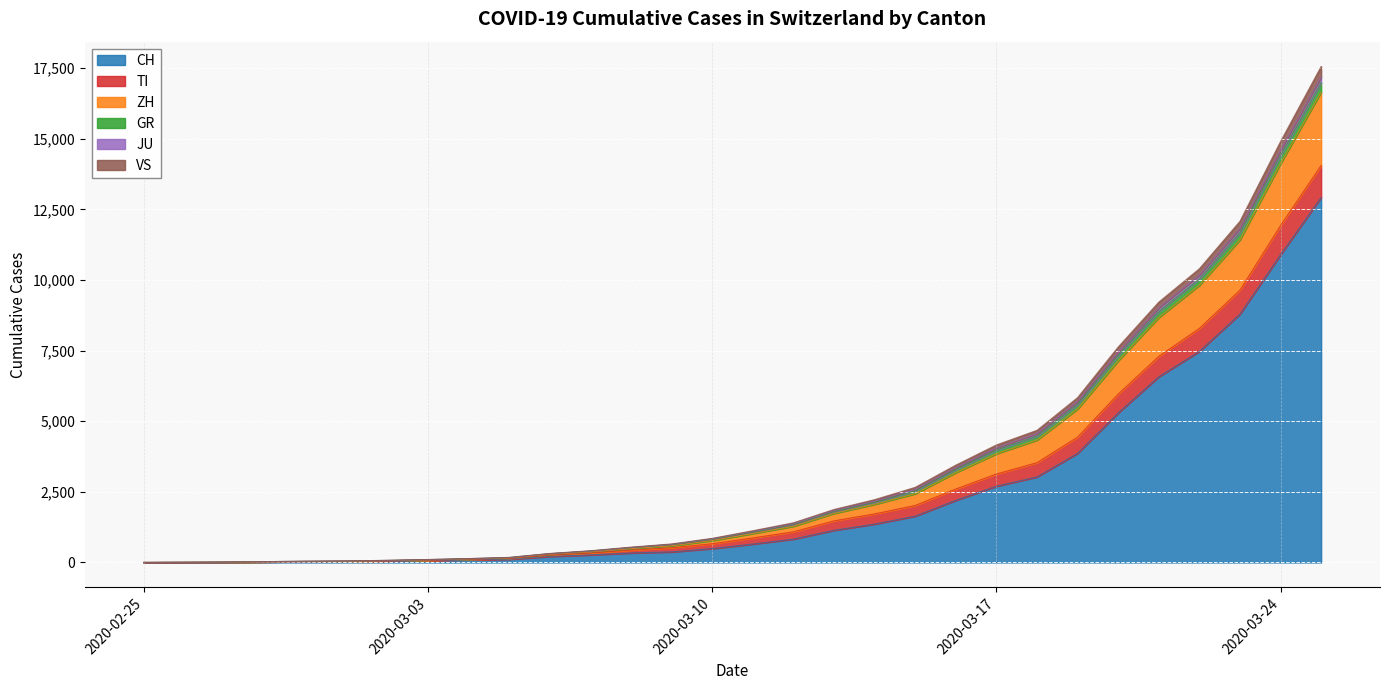

At which category is the sum across all series the highest?

2020-03-25